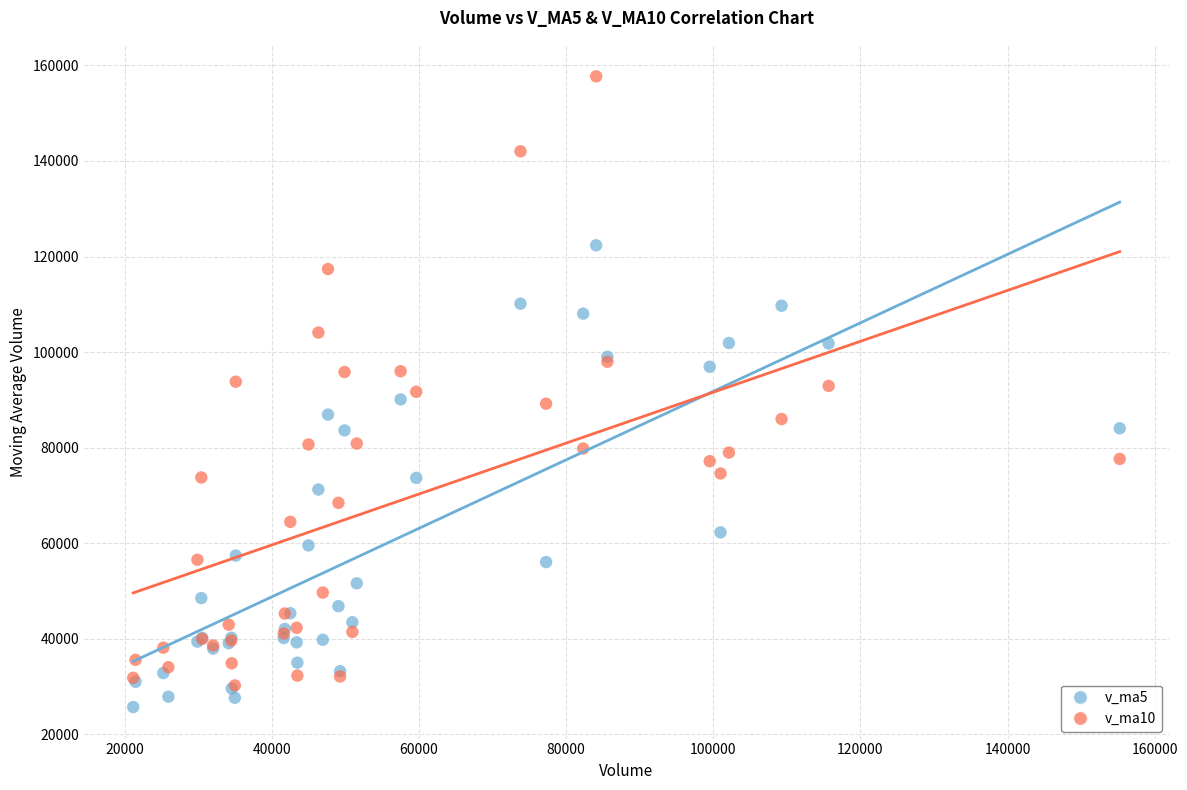

Which series contains the highest Y value?

v_ma10